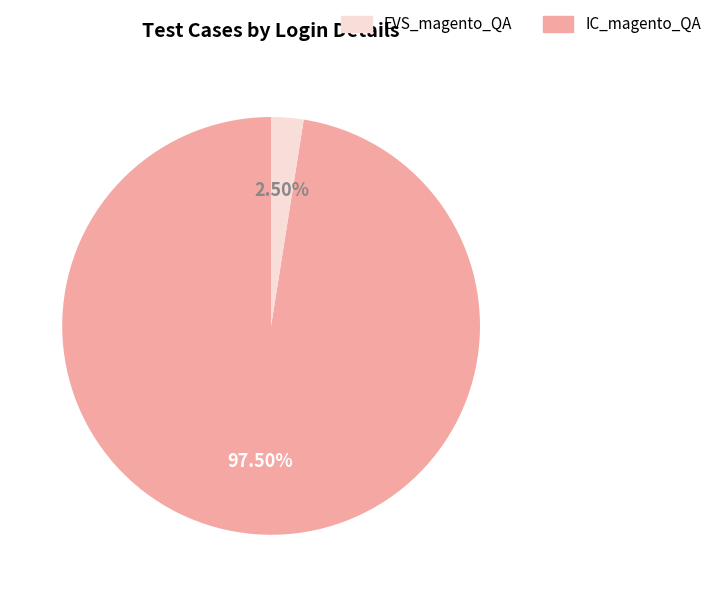

Is there a majority slice in this chart?

Yes